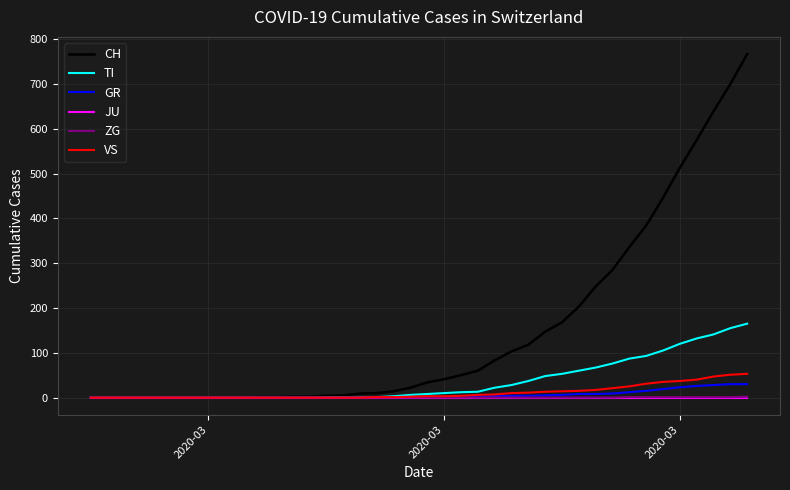

Which series has the largest range (max minus min)?

CH